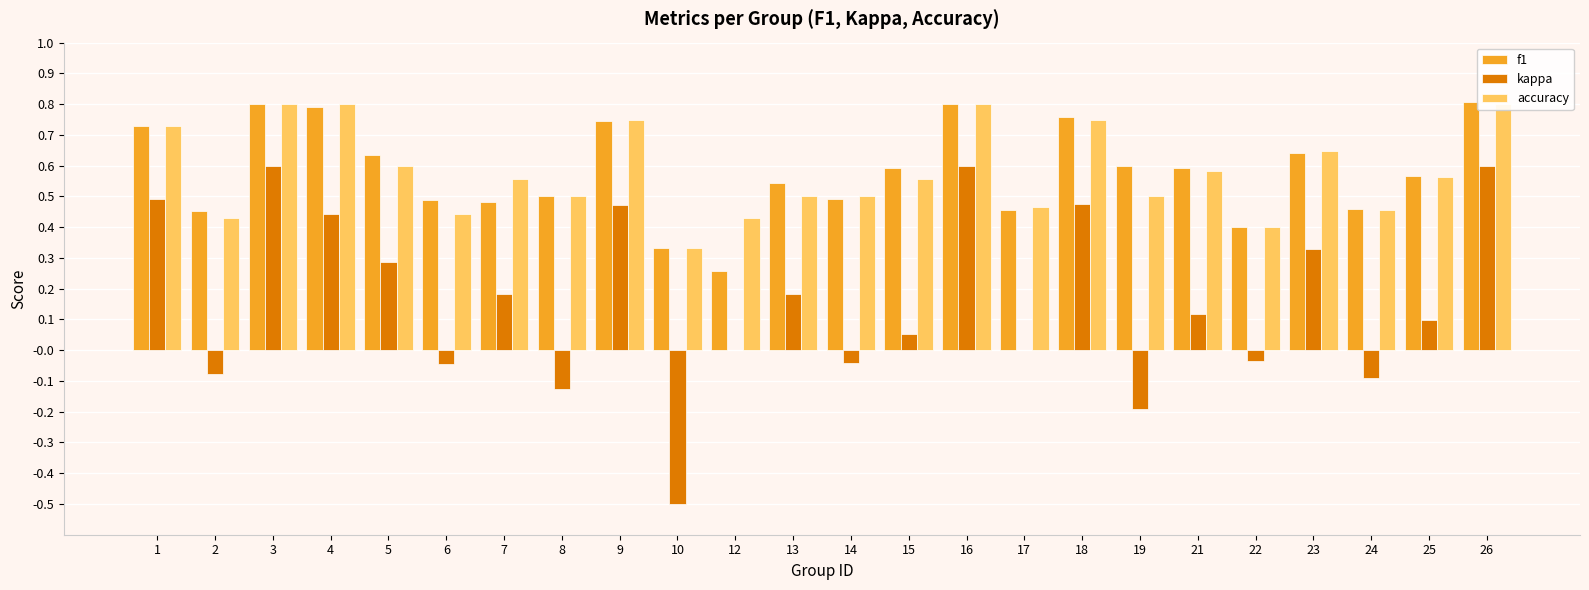

How many categories are shown in the chart?

24